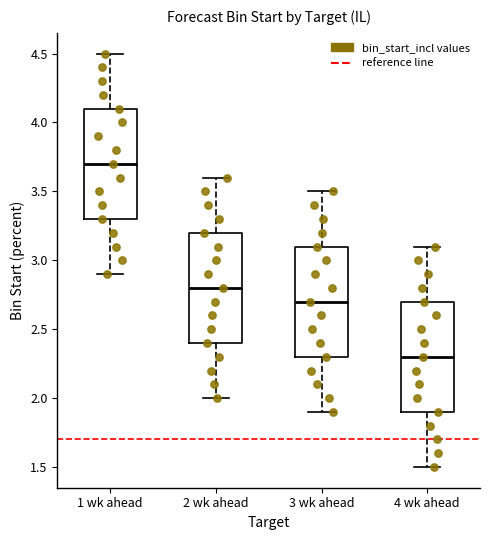

Reading left to right, transcribe this box plot: for each box, give where its median line is, the range the box spans, and where its two whiskers end, as read against the y-axis. The values are not printed on the chart, so give them approximately, as read against the axis.

1 wk ahead: median 3.7, box 3.3 to 4.1, whiskers 2.9 to 4.5
2 wk ahead: median 2.8, box 2.4 to 3.2, whiskers 2.0 to 3.6
3 wk ahead: median 2.7, box 2.3 to 3.1, whiskers 1.9 to 3.5
4 wk ahead: median 2.3, box 1.9 to 2.7, whiskers 1.5 to 3.1